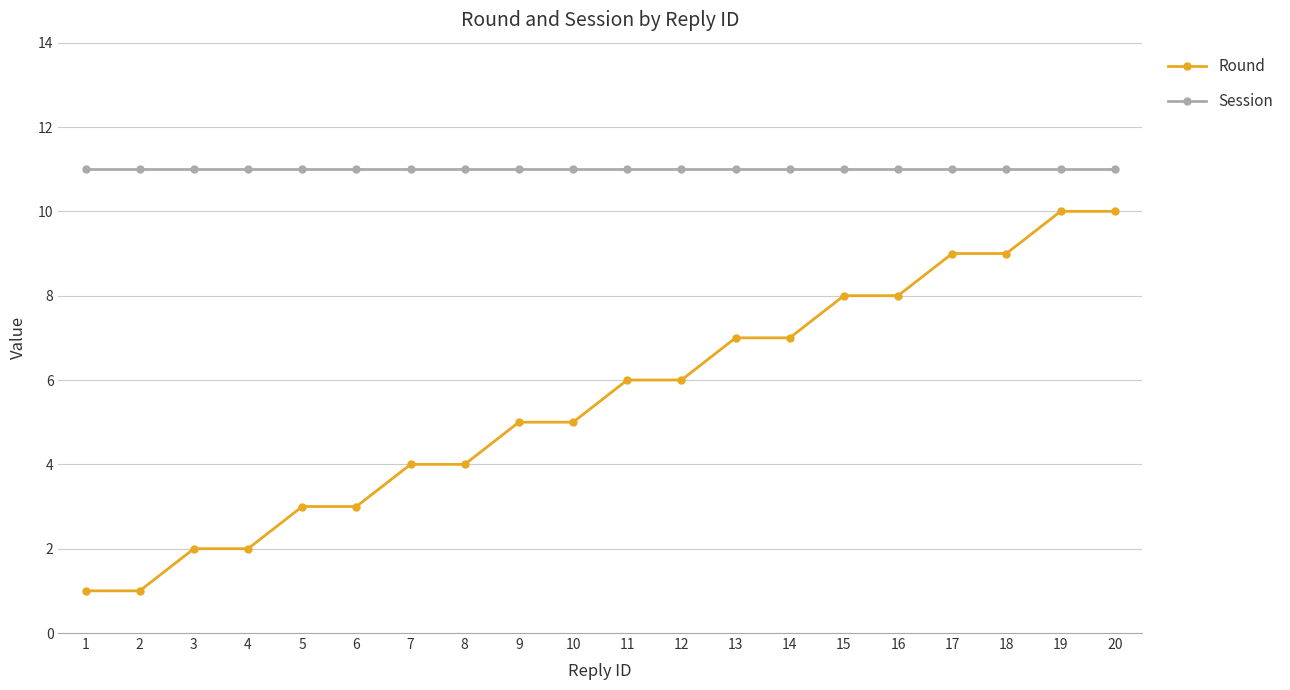

Which series changed the most between 1 and 11?

Round